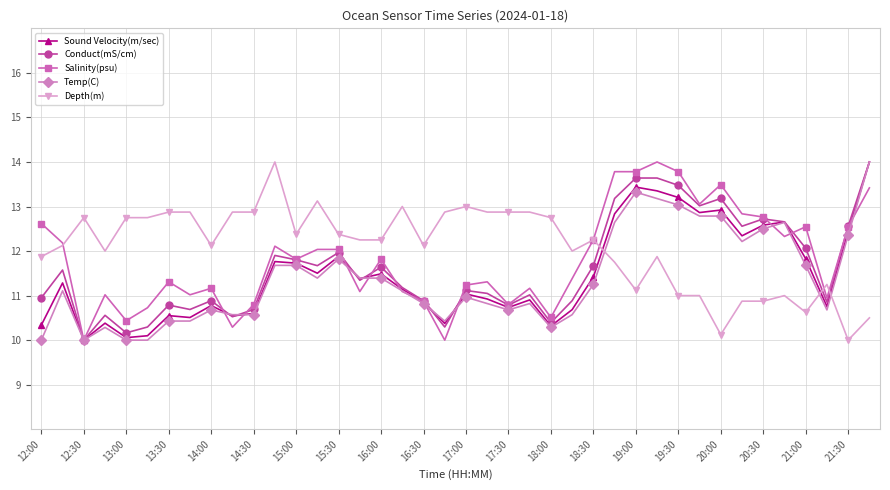

How many intersections are there between Depth(m) and Sound Velocity(m/sec)?

3